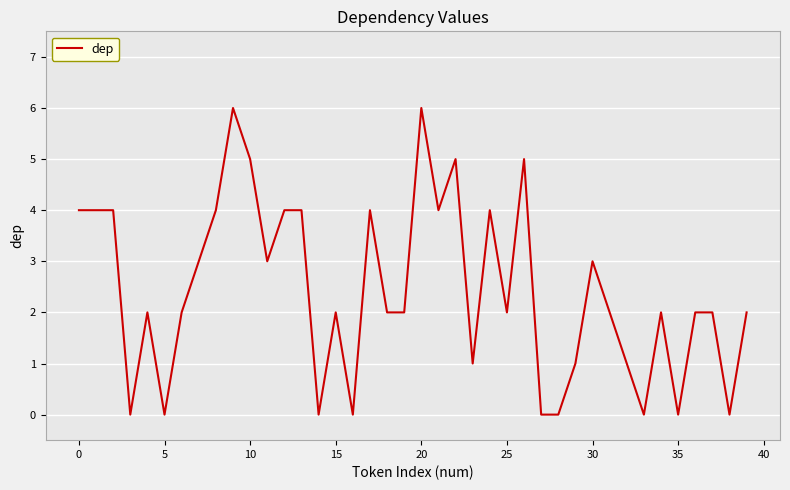

Is this an area chart (filled region under the line)?

No